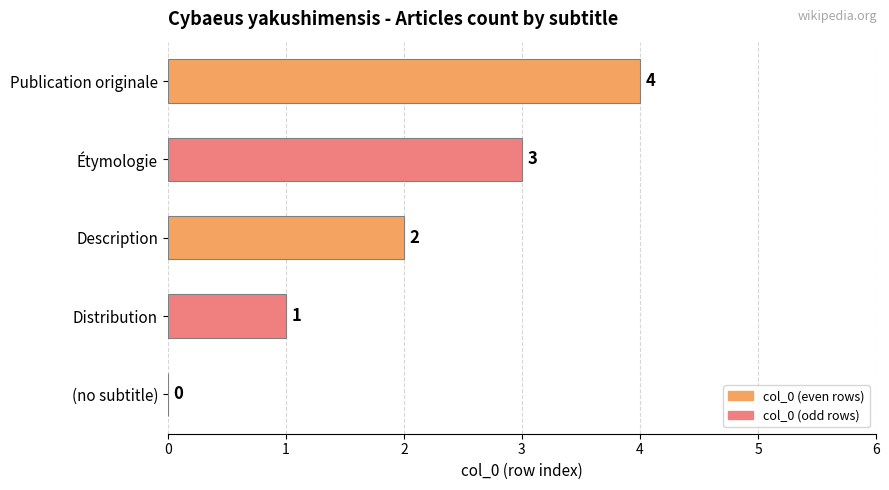

Which label corresponds to the largest value in the chart?

Publication originale